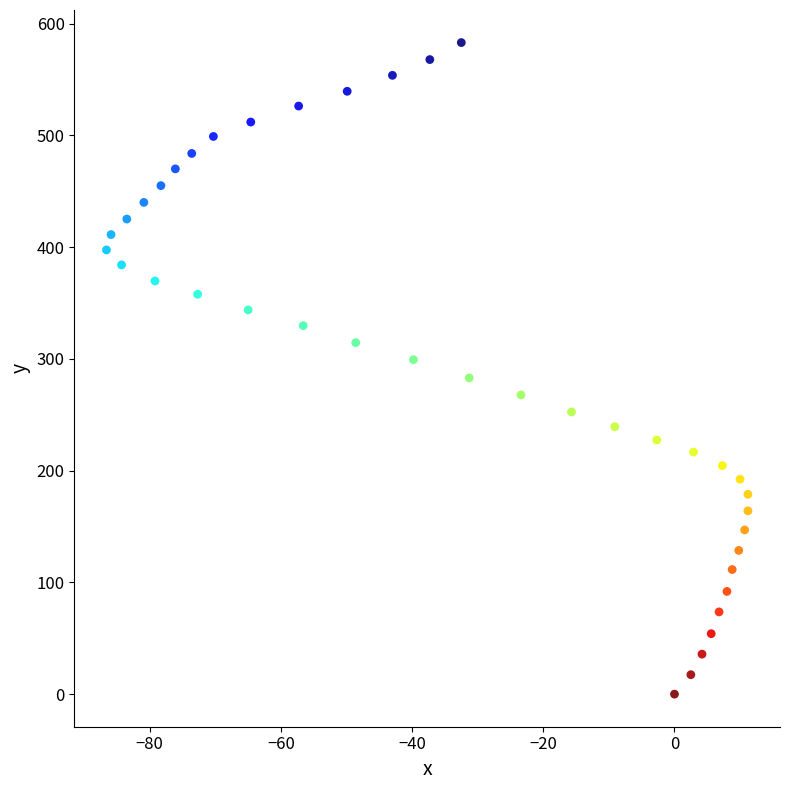

What is the range of Y values (max minus min)?

583.0